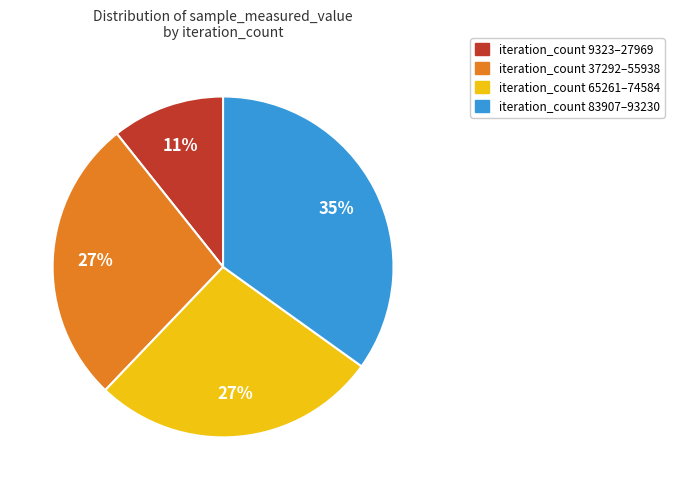

To the nearest percent, what is the average slice percentage?

25%